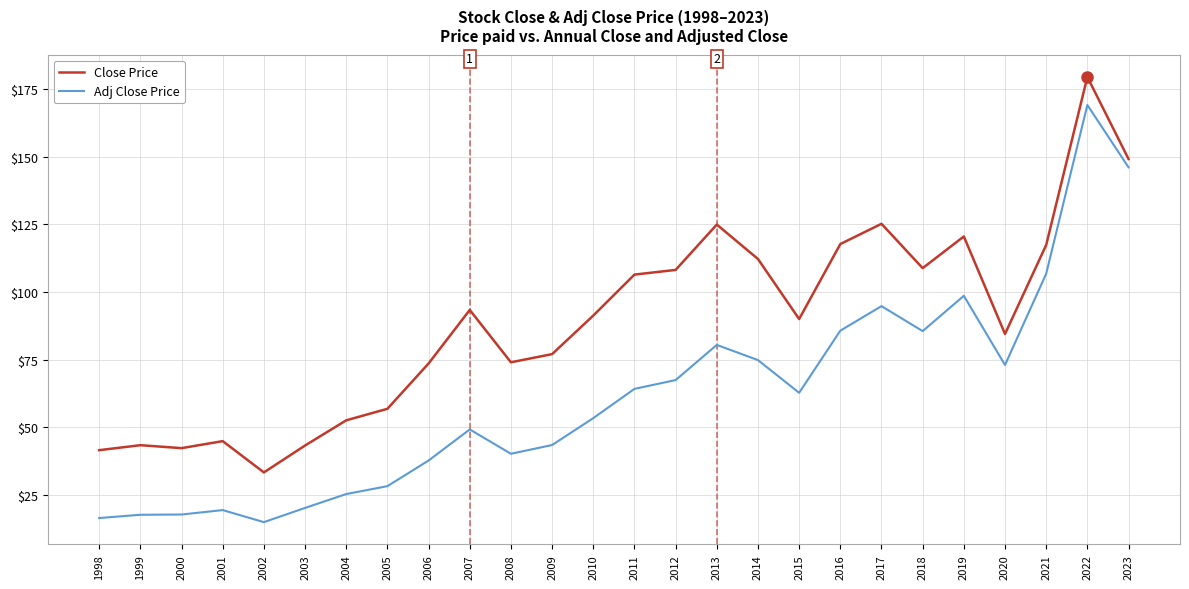

At which category does the chart reach its minimum across all series?

2002